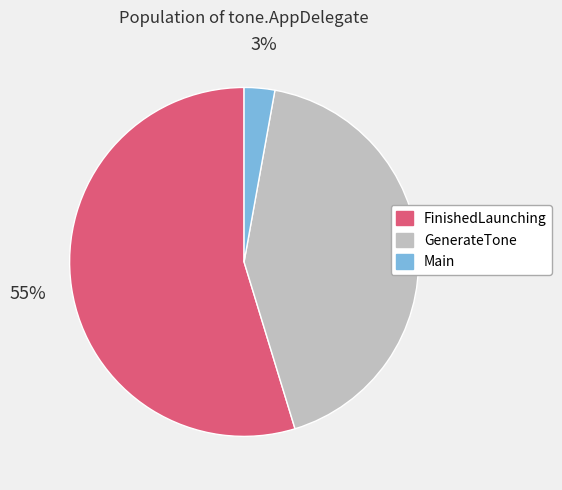

To the nearest percent, what percentage of the pie is Main?

3%